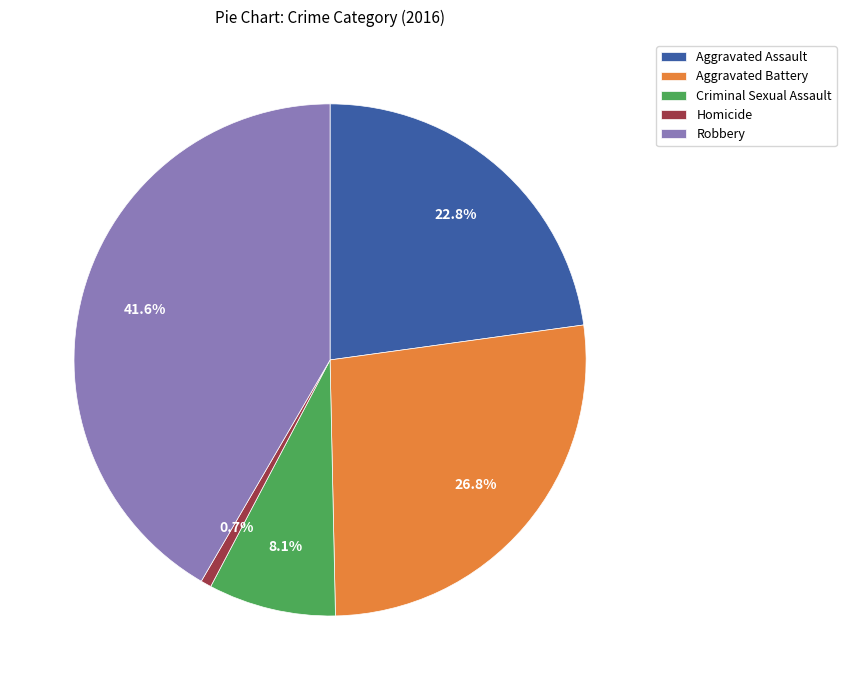

To the nearest percent, what is the difference between the Criminal Sexual Assault and Aggravated Battery slice percentages?

19%